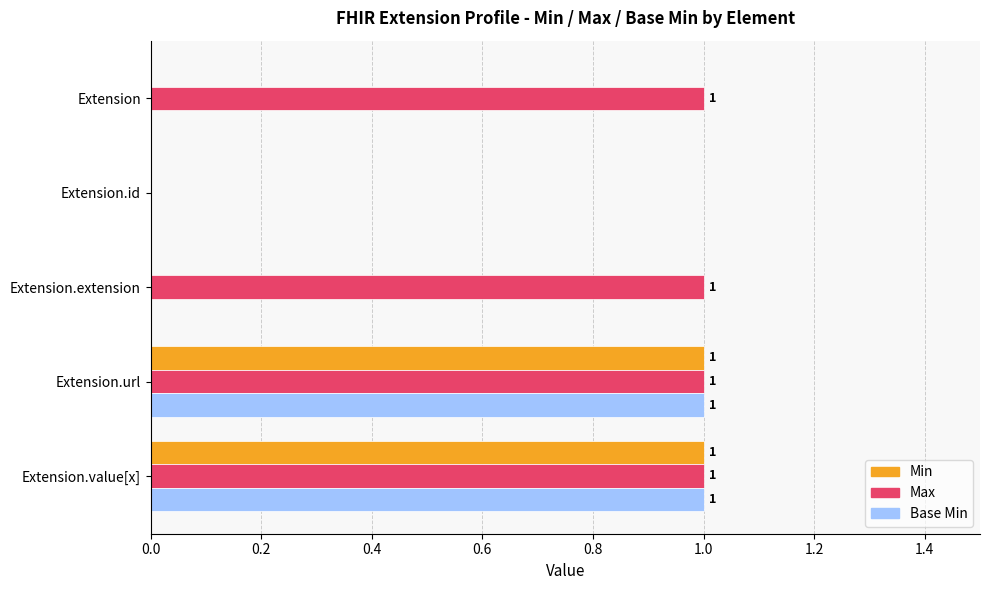

Which series has the largest total across all categories?

Max